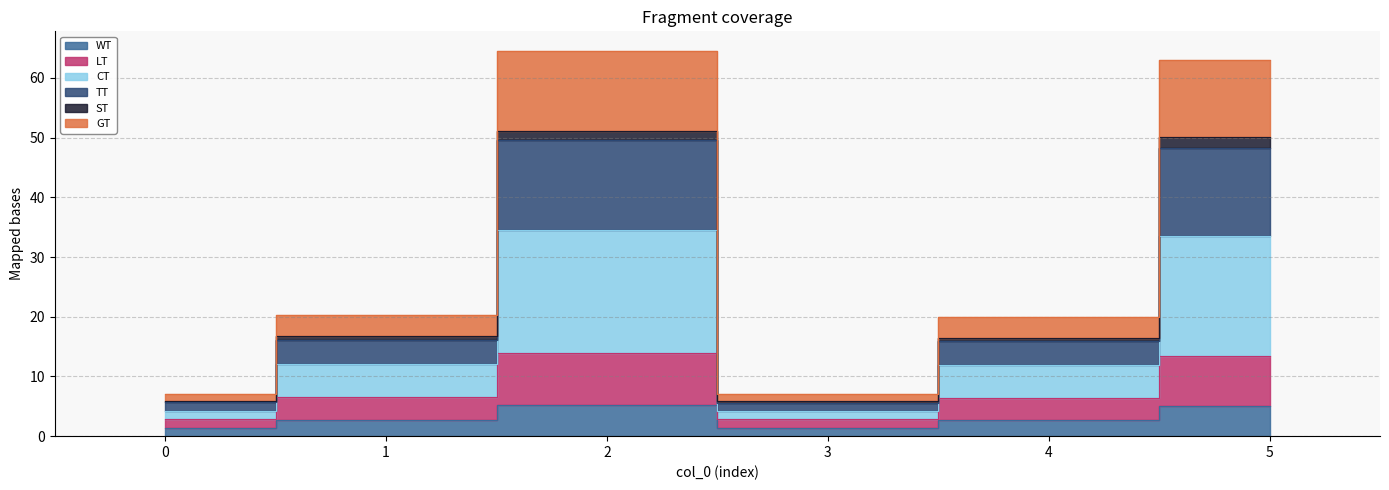

What is the value of the TT point at the 4th from the left?

5.6